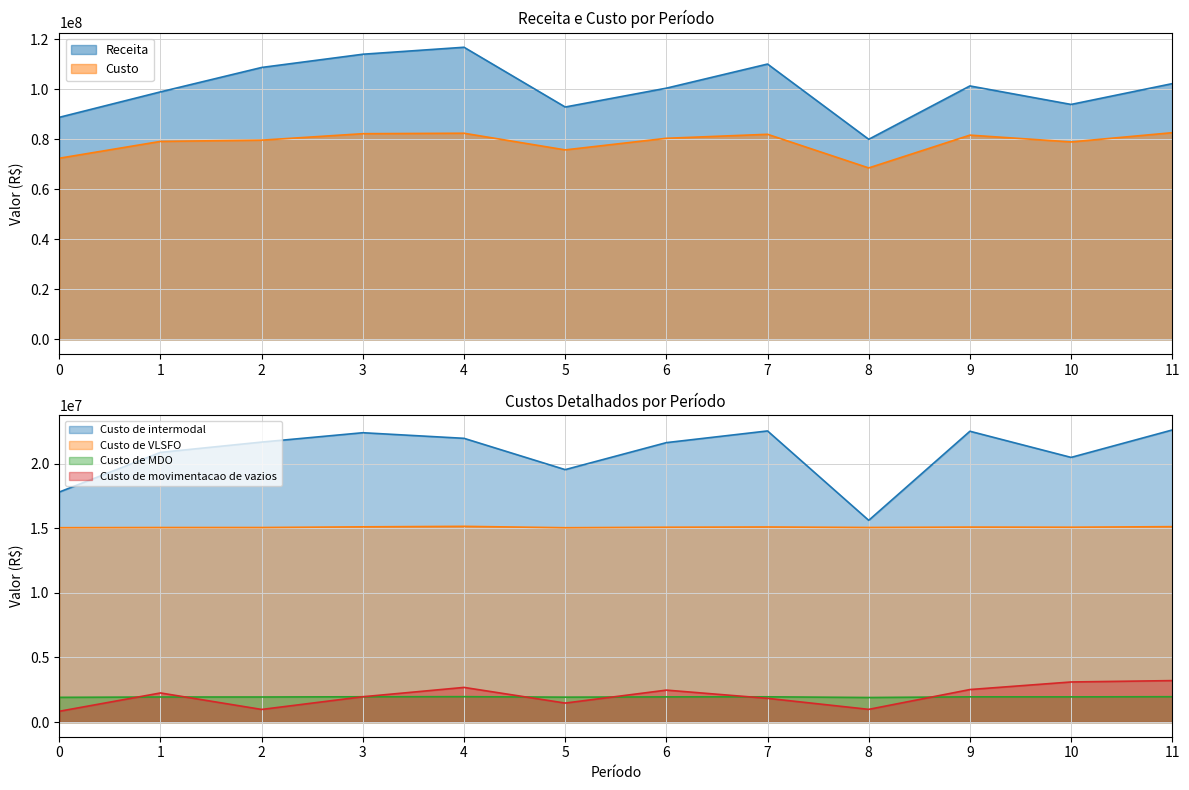

At which category is the sum across all series the highest?

4